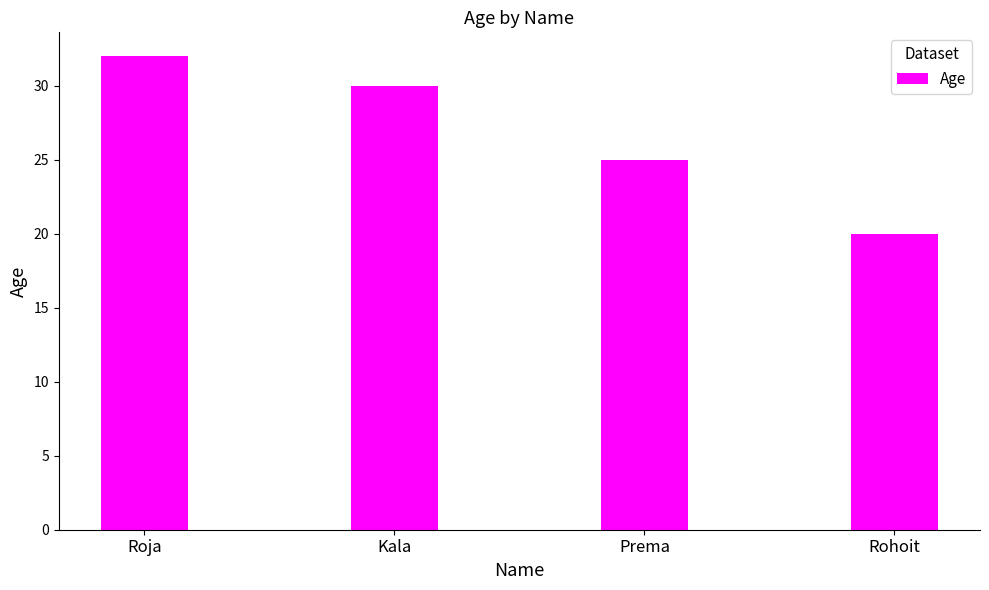

Count the values in the range 25 to 32.

3